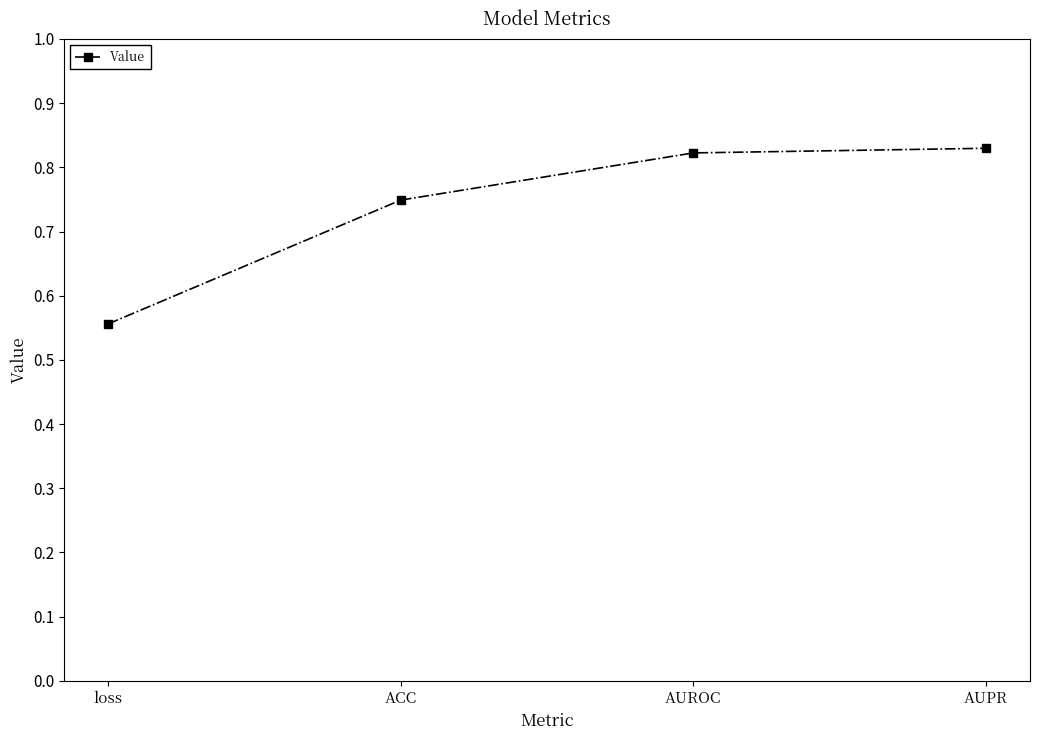

Count the values in the range 0 to 1.

4